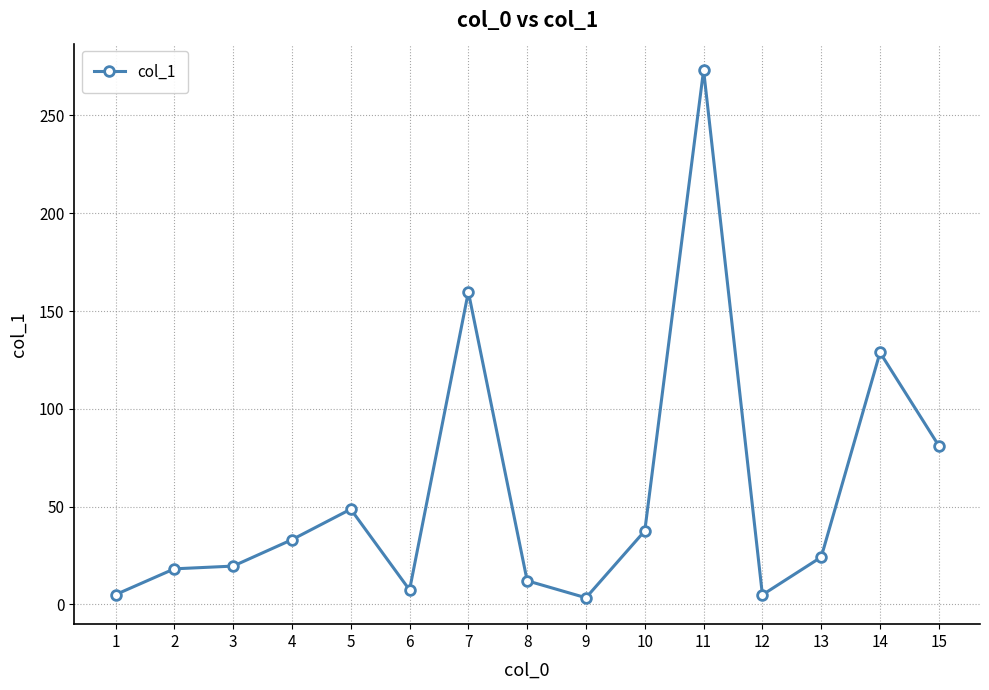

True or false: there are more than 1 points higher than both neighbors.

True